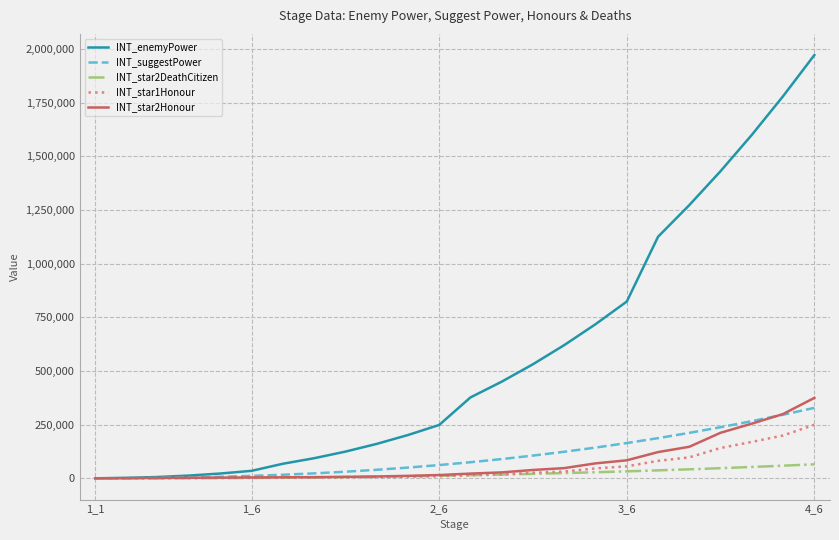

Which series ends up on top after the final intersection of INT_suggestPower and INT_star2Honour?

INT_star2Honour